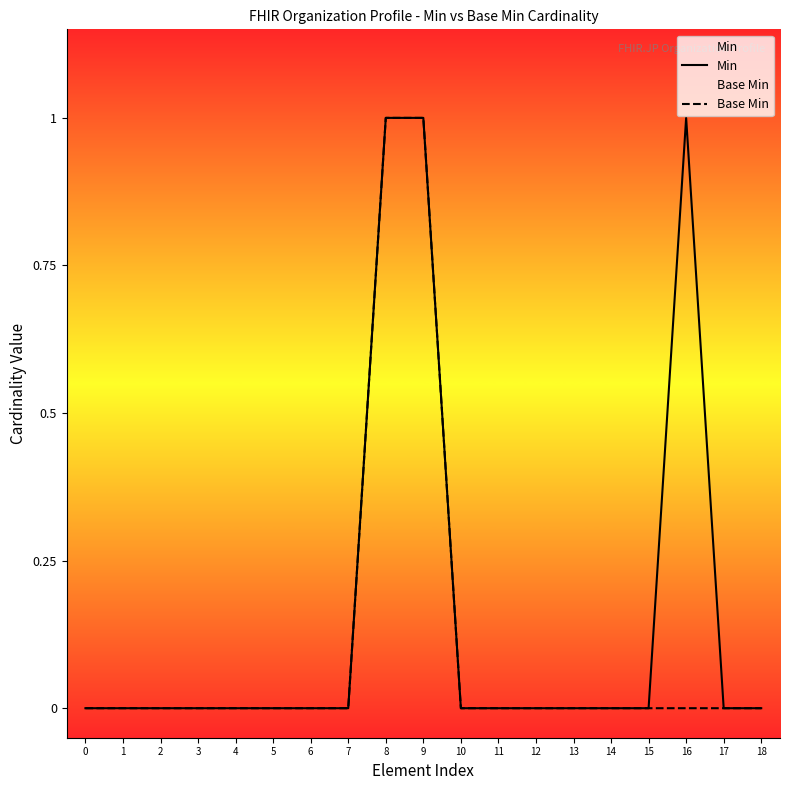

List the labels in order of Base Min value, smallest first.

0, 1, 2, 3, 4, 5, 6, 7, 10, 11, 12, 13, 14, 15, 16, 17, 18, 8, 9